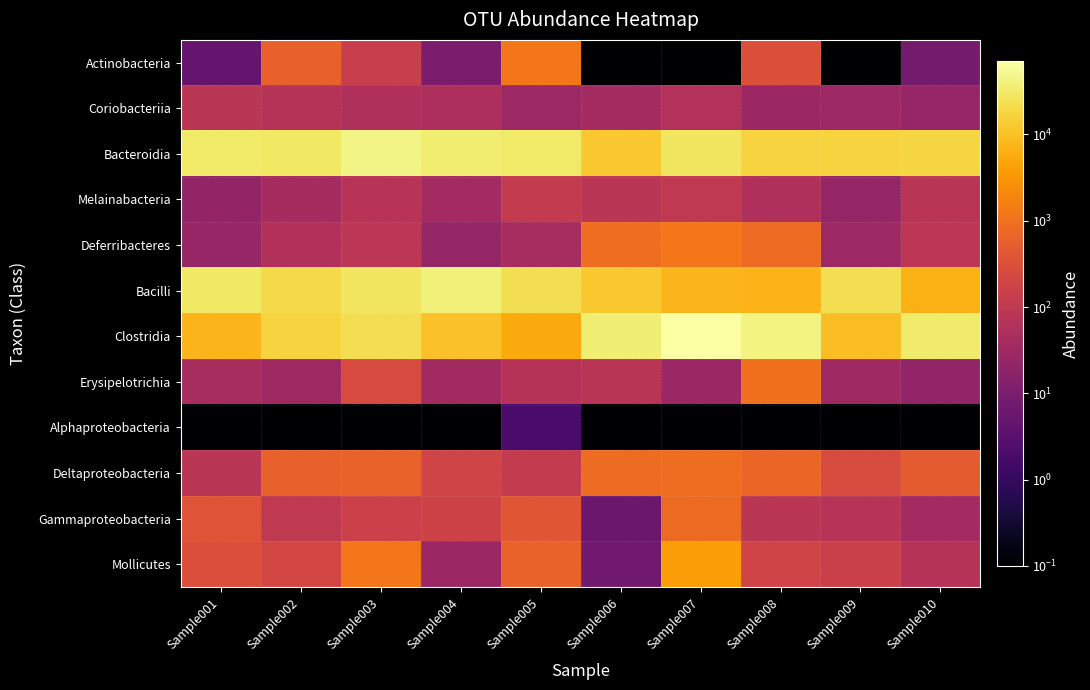

Rank the series at Sample001 from highest to lowest value.

Bacteroidia, Bacilli, Clostridia, Gammaproteobacteria, Mollicutes, Coriobacteriia, Deltaproteobacteria, Erysipelotrichia, Deferribacteres, Melainabacteria, Actinobacteria, Alphaproteobacteria